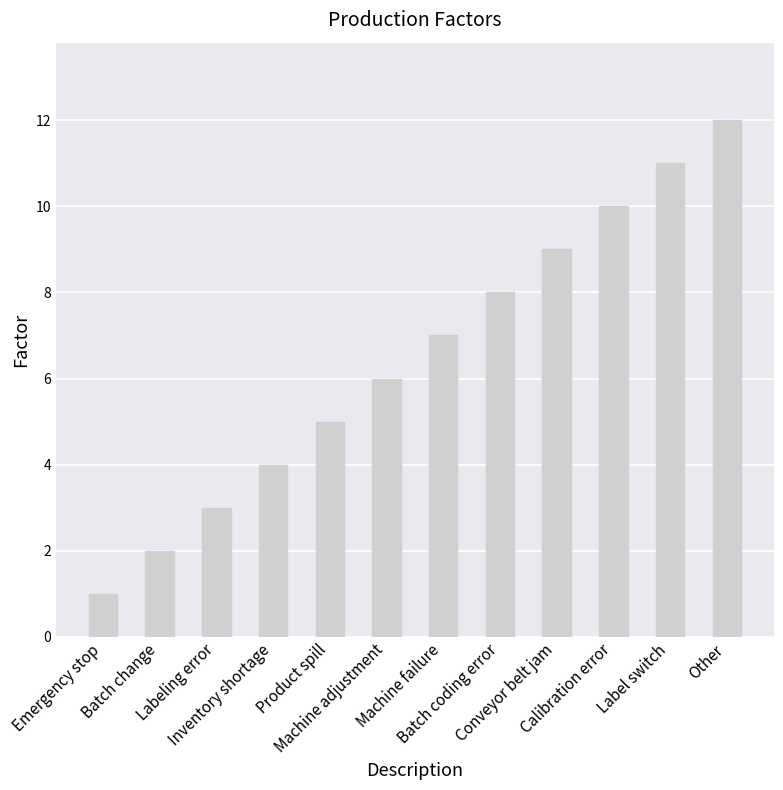

What is the ratio of the value at Batch change to the value at Conveyor belt jam?

0.2